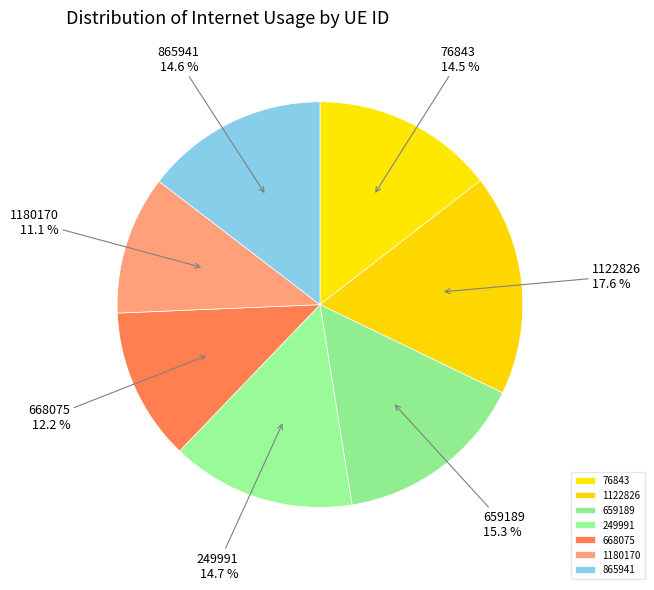

How many segments does this pie chart have?

7